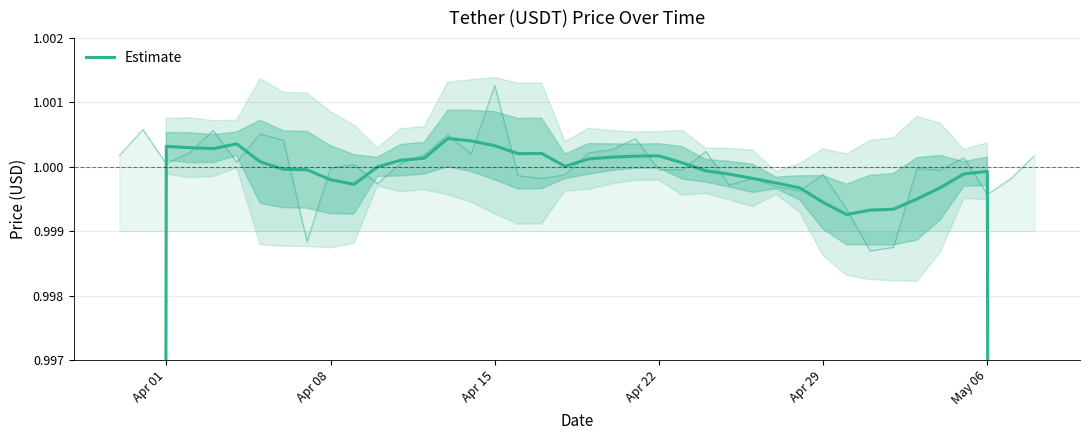

What is the maximum value shown in the chart?

1.0